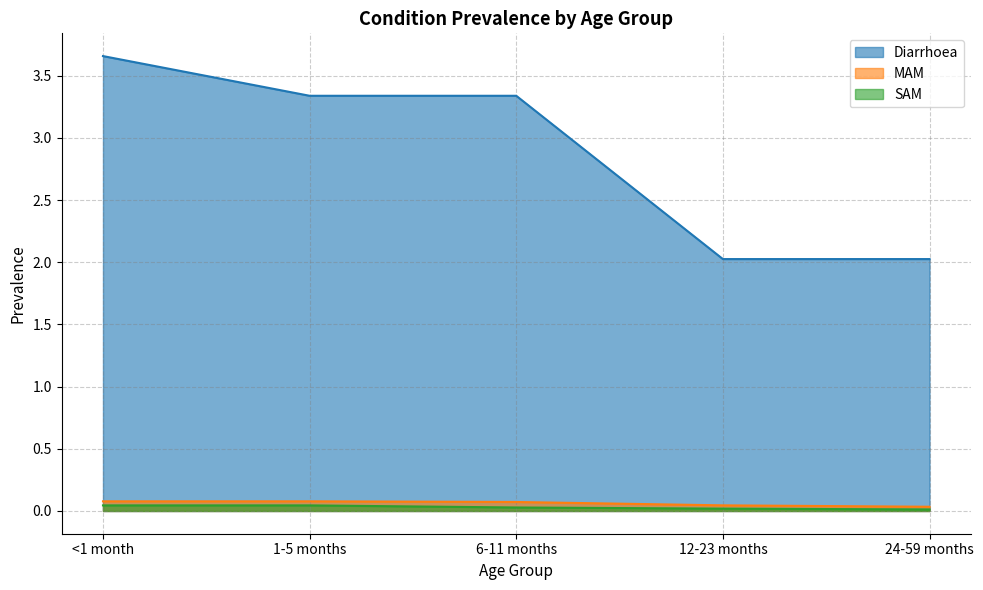

How many values in the Diarrhoea series exceed 3?

3